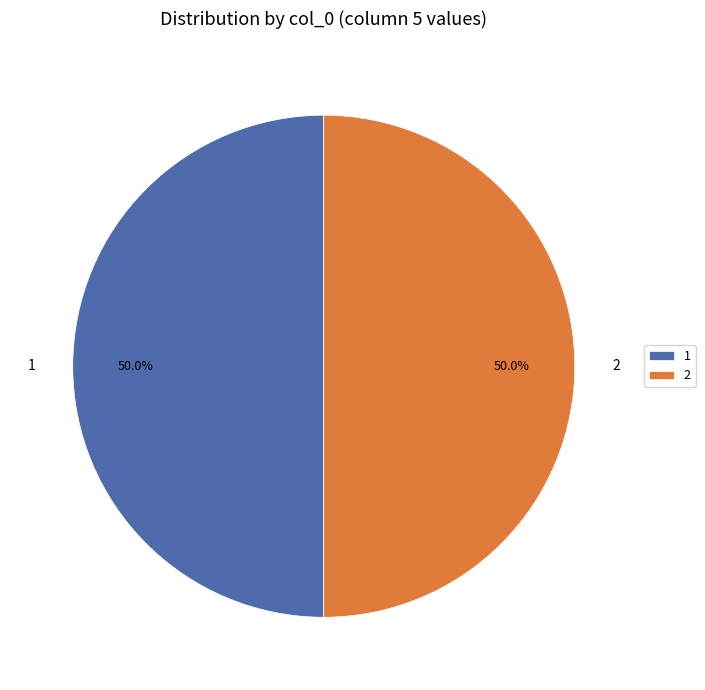

To the nearest percent, what is the difference between the largest and smallest slice percentages?

0%